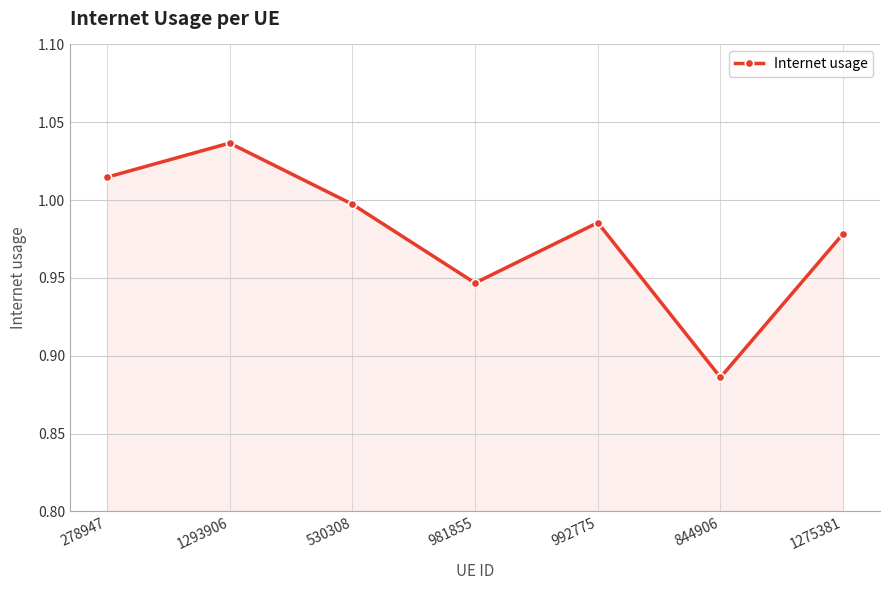

Which label corresponds to the largest value in the chart?

1293906